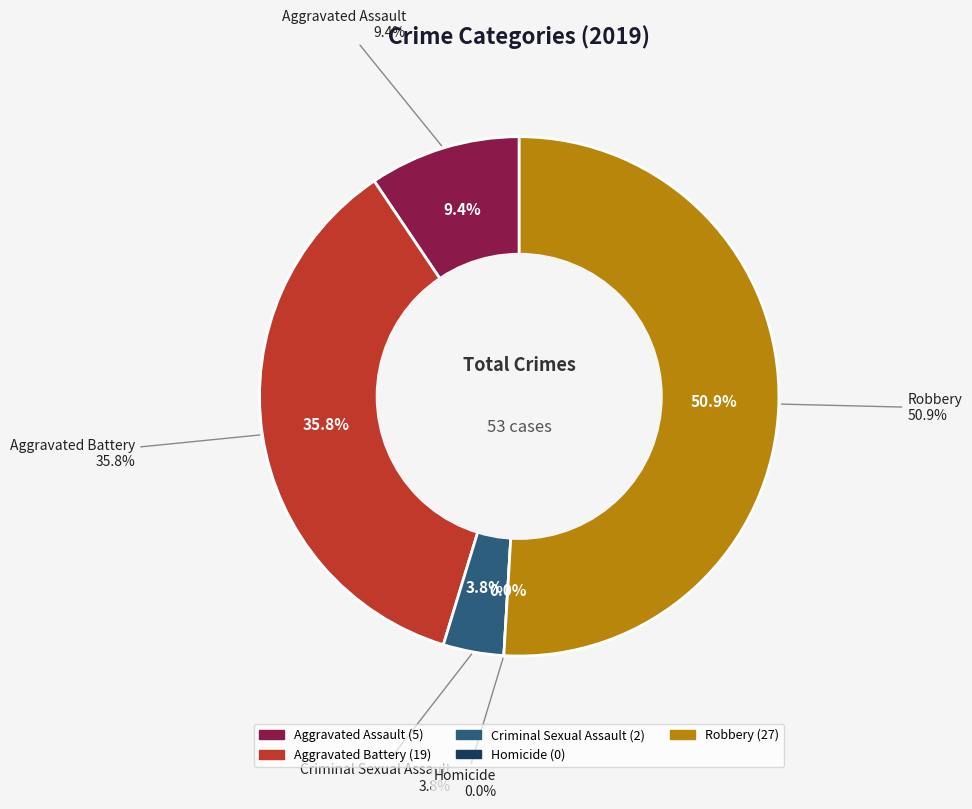

Count the number of slices in the pie.

5